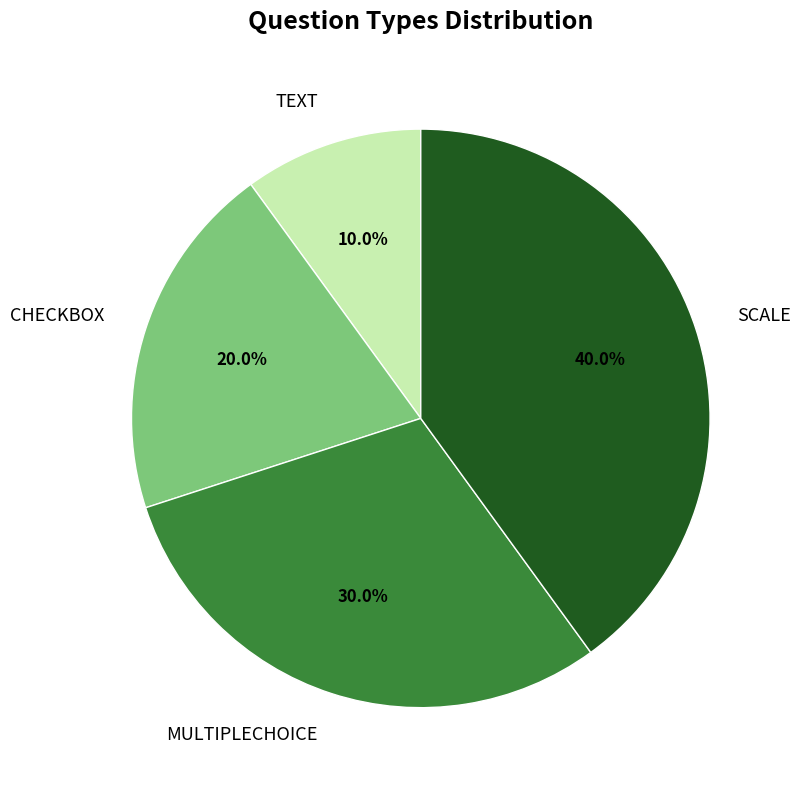

Between MULTIPLECHOICE and SCALE, which is larger?

SCALE